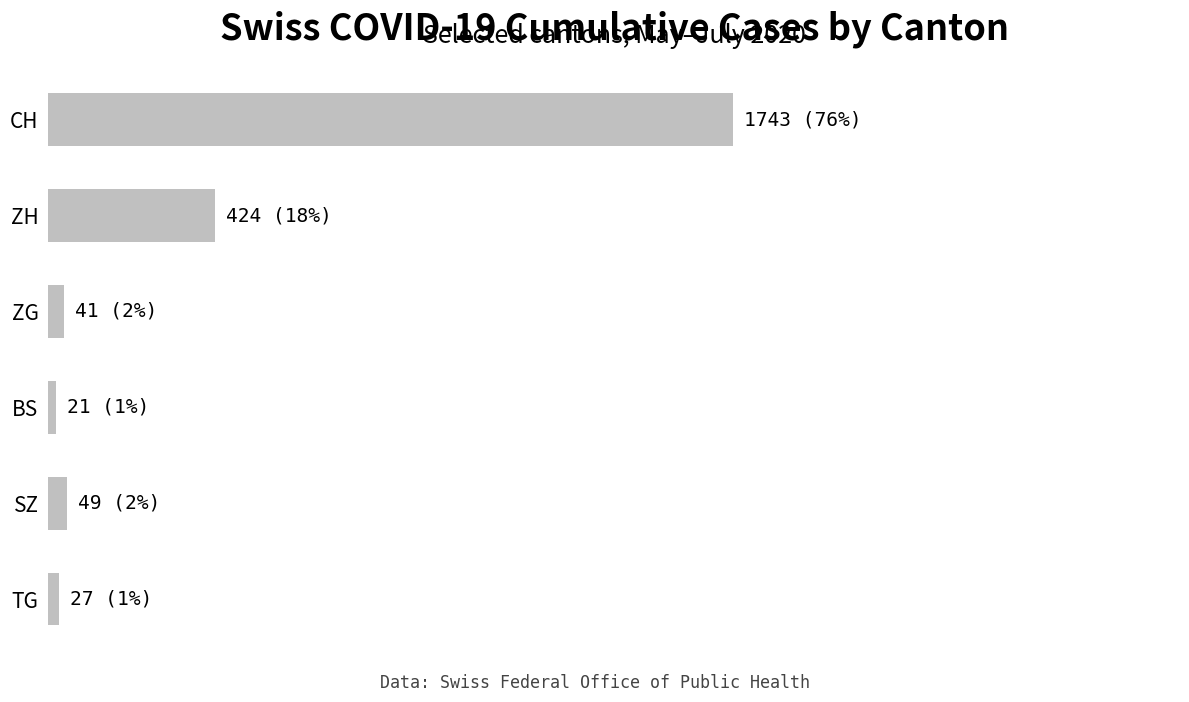

Where is the data nearest to the value 882?

ZH